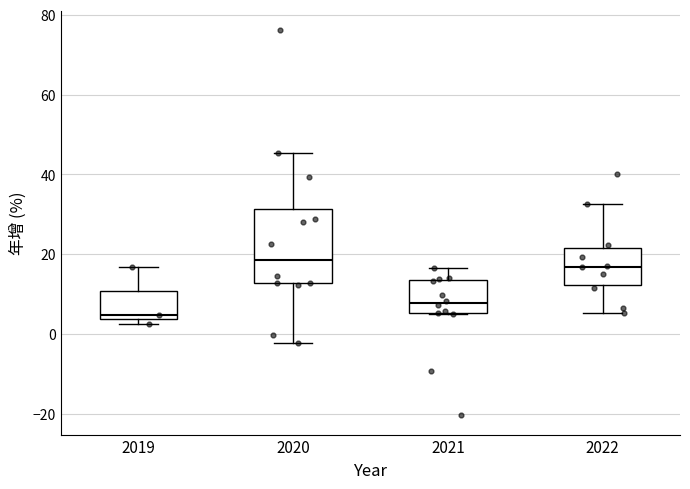

Reading left to right, read every box against the y-axis: the position of its median line, the range the box covers, and the ends of its whiskers. The values are not printed on the chart, so give them approximately, as read against the axis.

2019: median 4 (just above the box's lower edge), box 4 to 10, whiskers 2 to 16
2020: median 18, box 12 to 32, whiskers -2 to 46
2021: median 8, box 6 to 14, whiskers 4 to 16
2022: median 16, box 12 to 22, whiskers 6 to 32